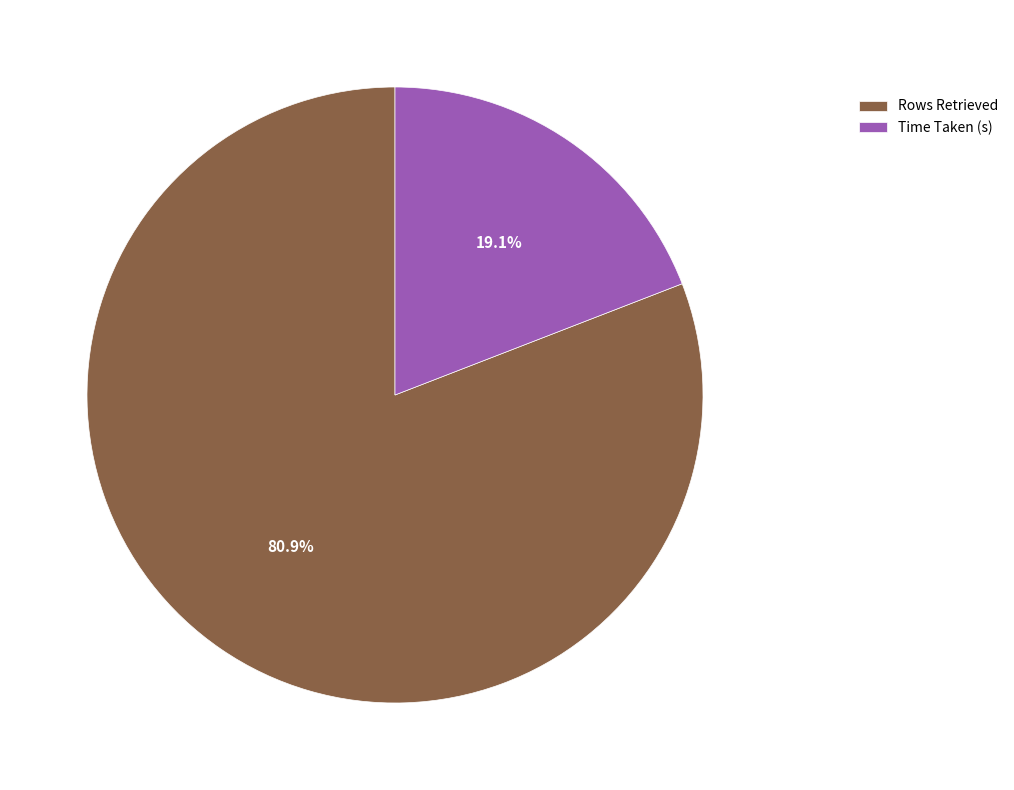

Which slice is the smallest?

Time Taken (s)